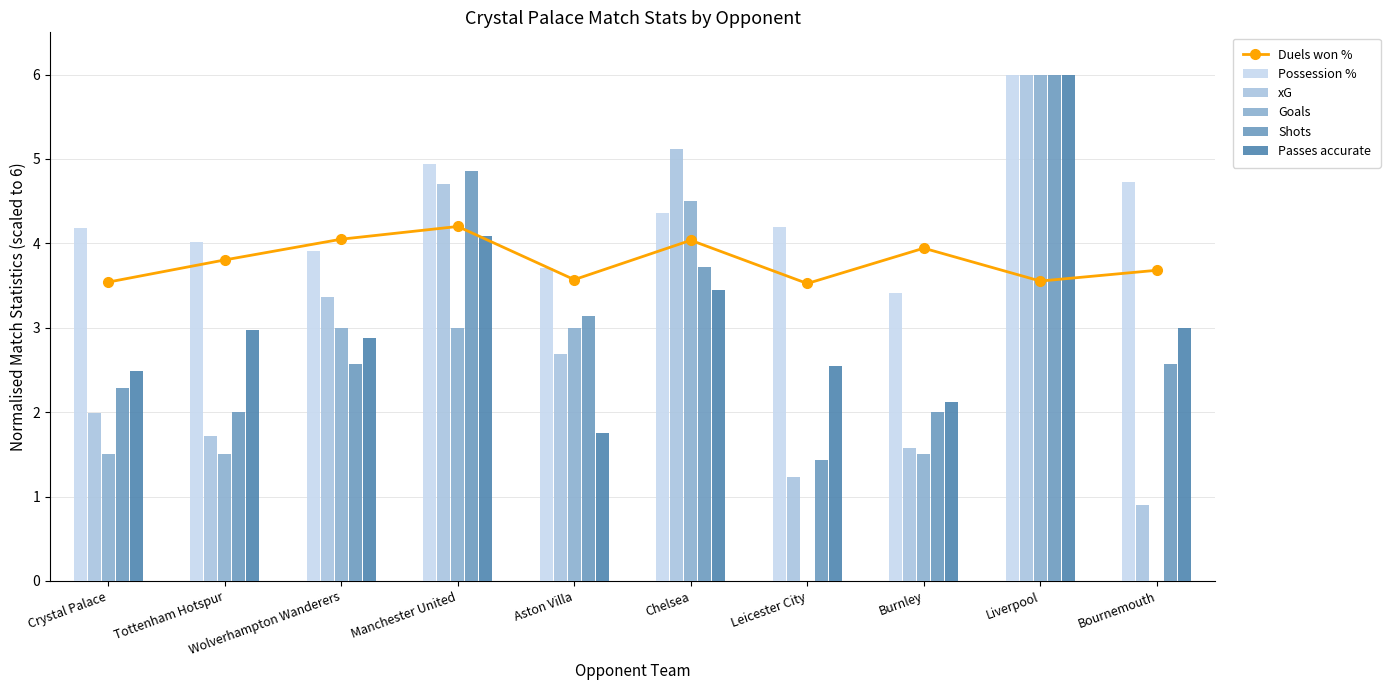

Which label corresponds to the smallest value in the chart?

Leicester City